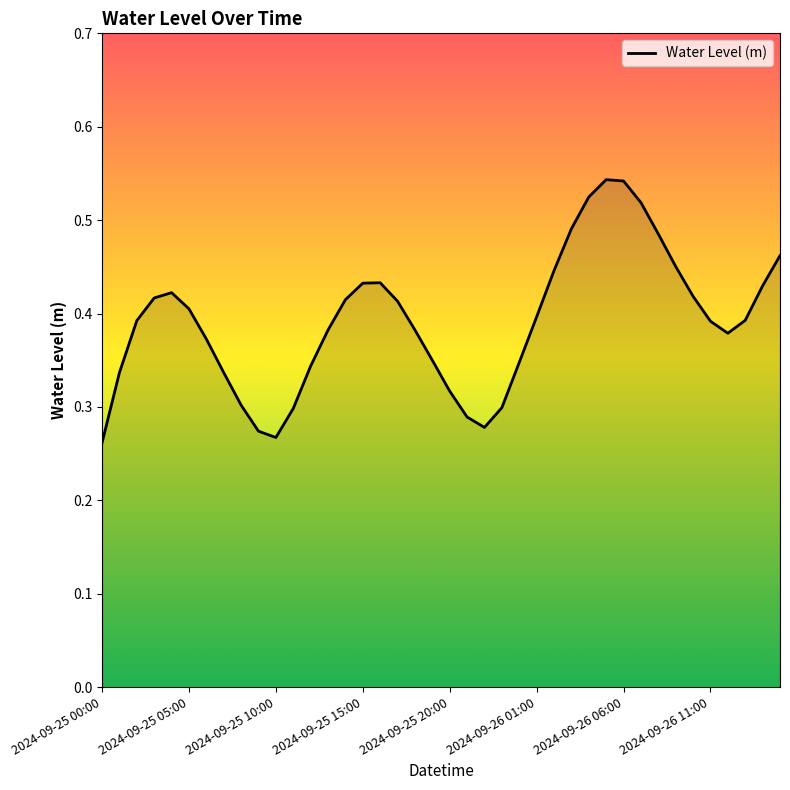

Count the values in the range 0 to 1.

40